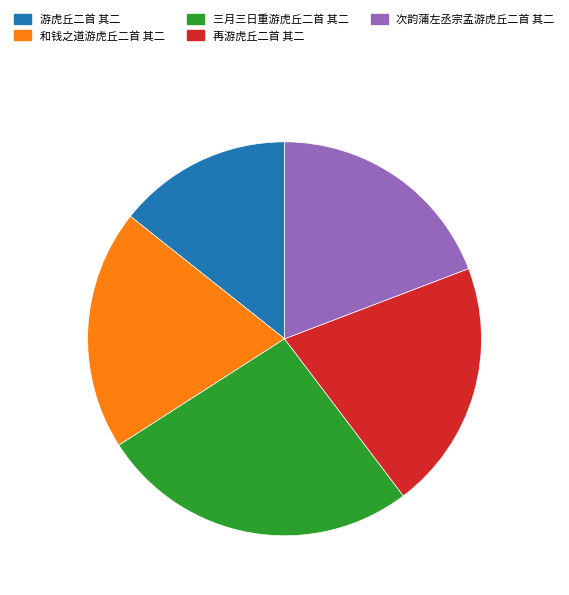

Is 再游虎丘二首 其二 the majority of the pie?

No